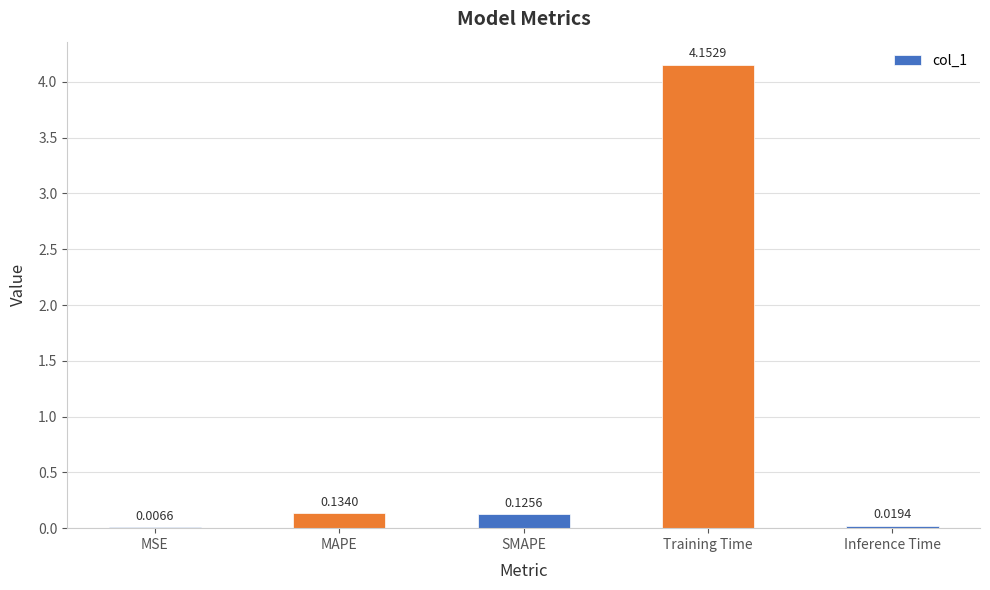

How many categories are shown in the chart?

5